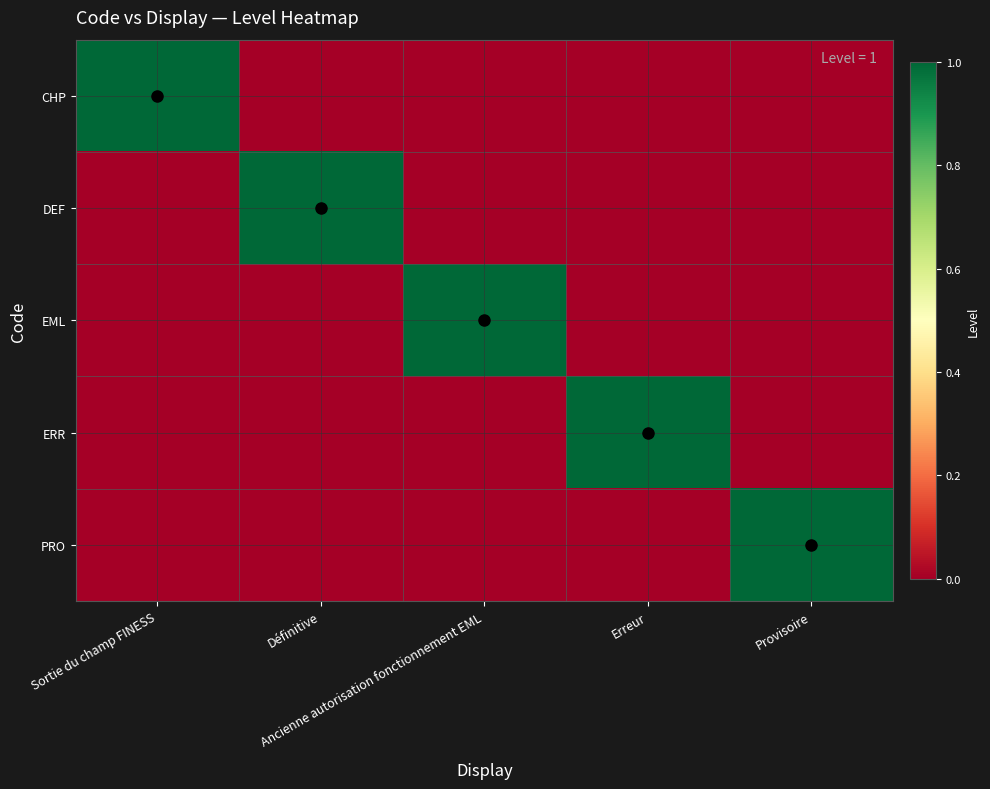

Between Sortie du champ FINESS and Provisoire, which series saw the biggest shift?

CHP